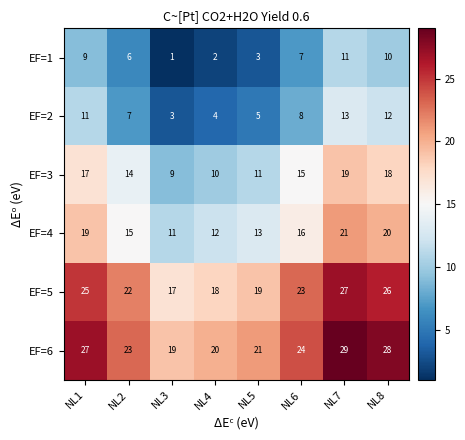

Where is EF=5 nearest to the value 22?

NL2